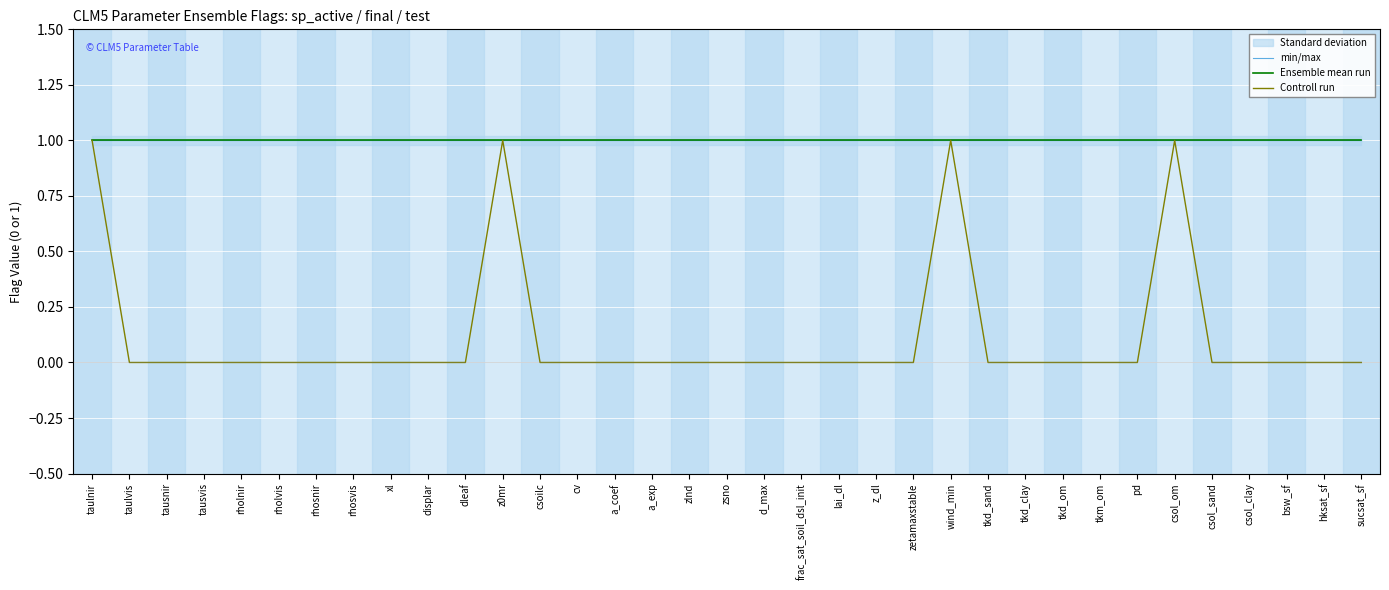

What is the value of the Ensemble mean run point at the 6th from the left?

1